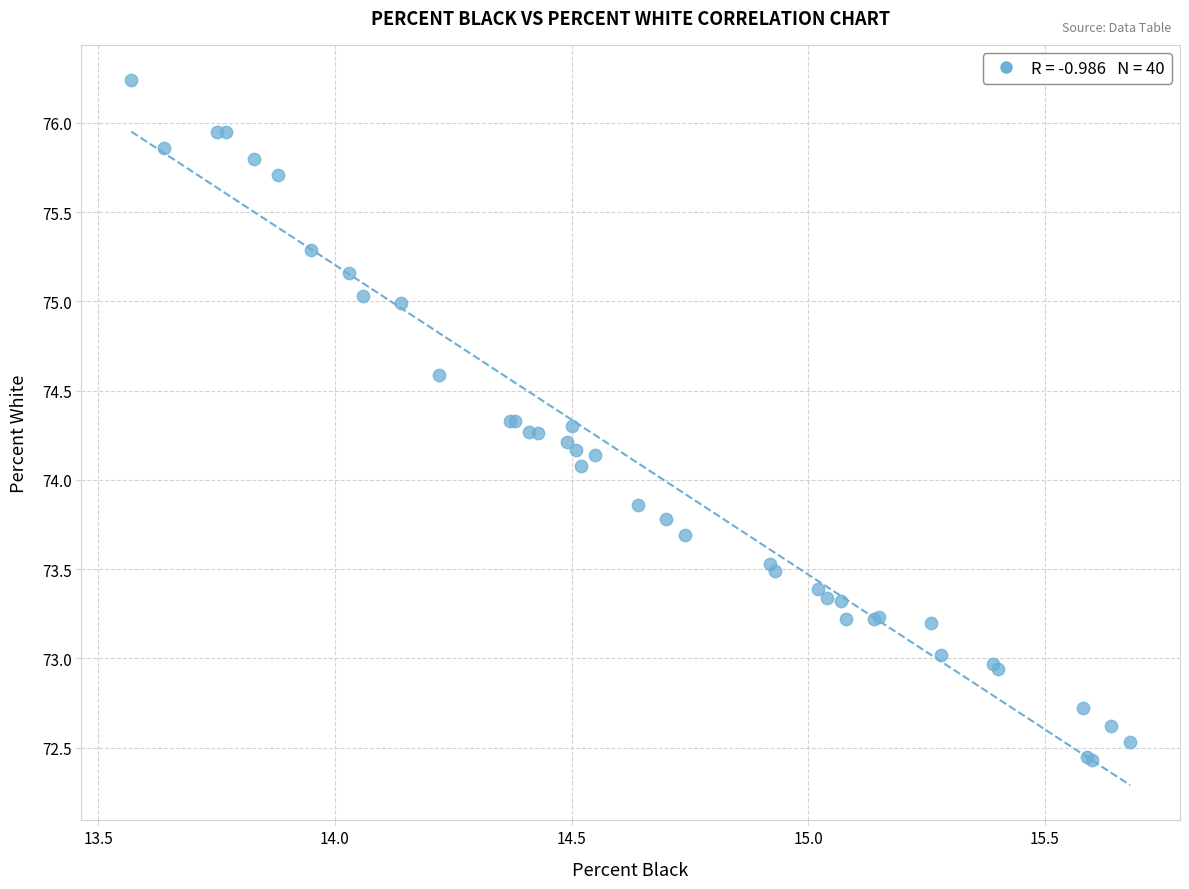

What Y value in the scatter plot is closest to 74?

74.1